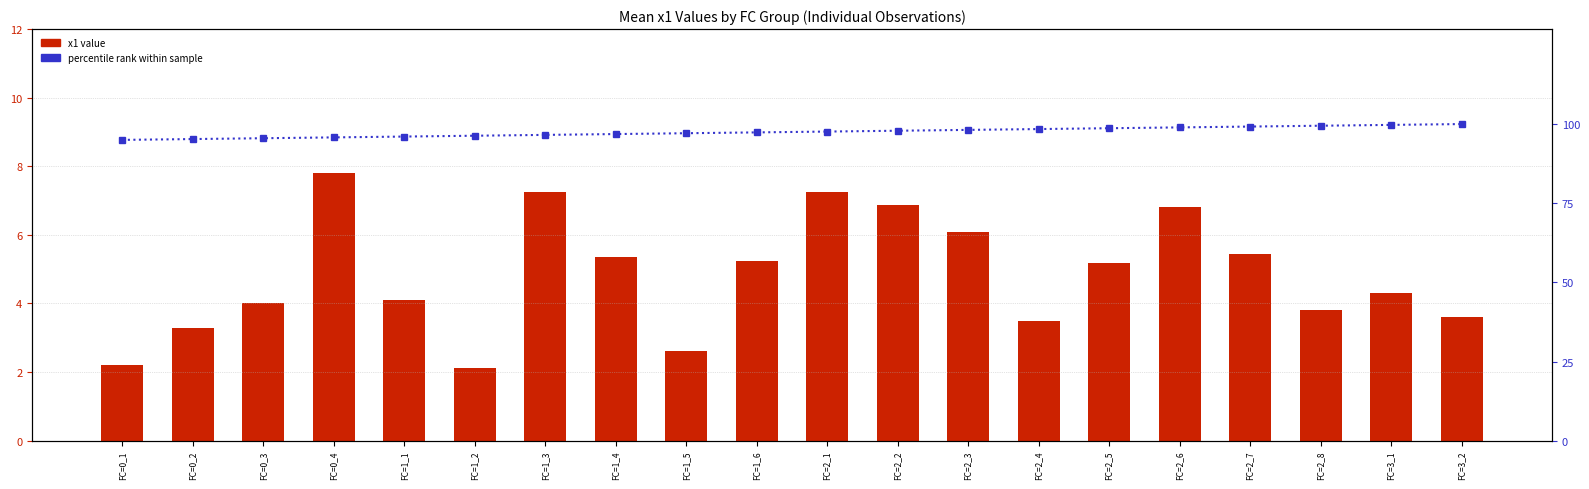

Are the bars horizontal?

No